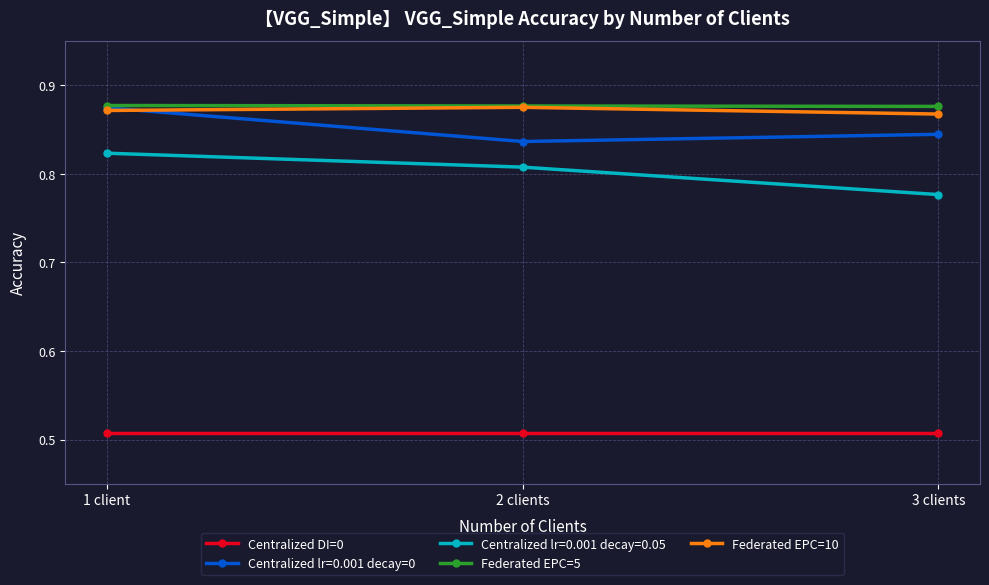

True or false: Centralized lr=0.001 decay=0 has a value of 1.2 at 2 clients.

False